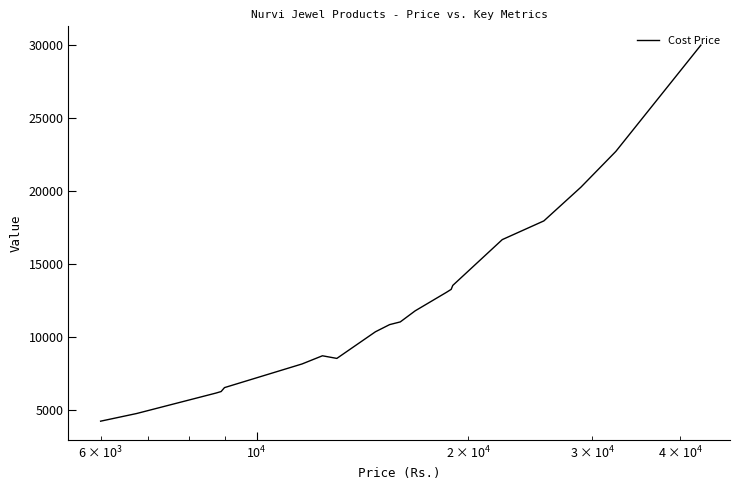

What is the smallest value displayed?

4200